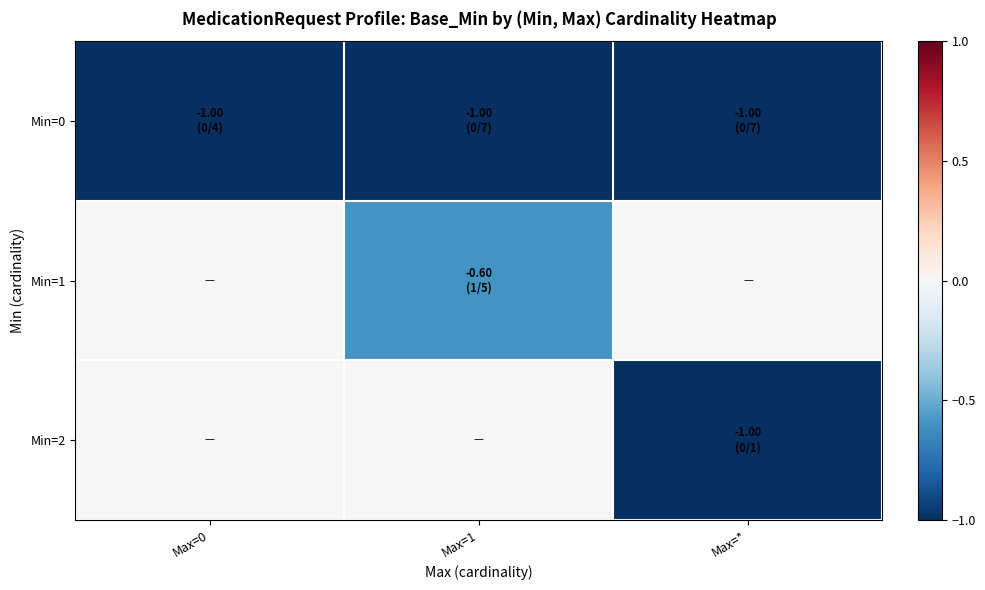

At Max=0, list the series in order from smallest to largest.

Min=0, Min=1, Min=2